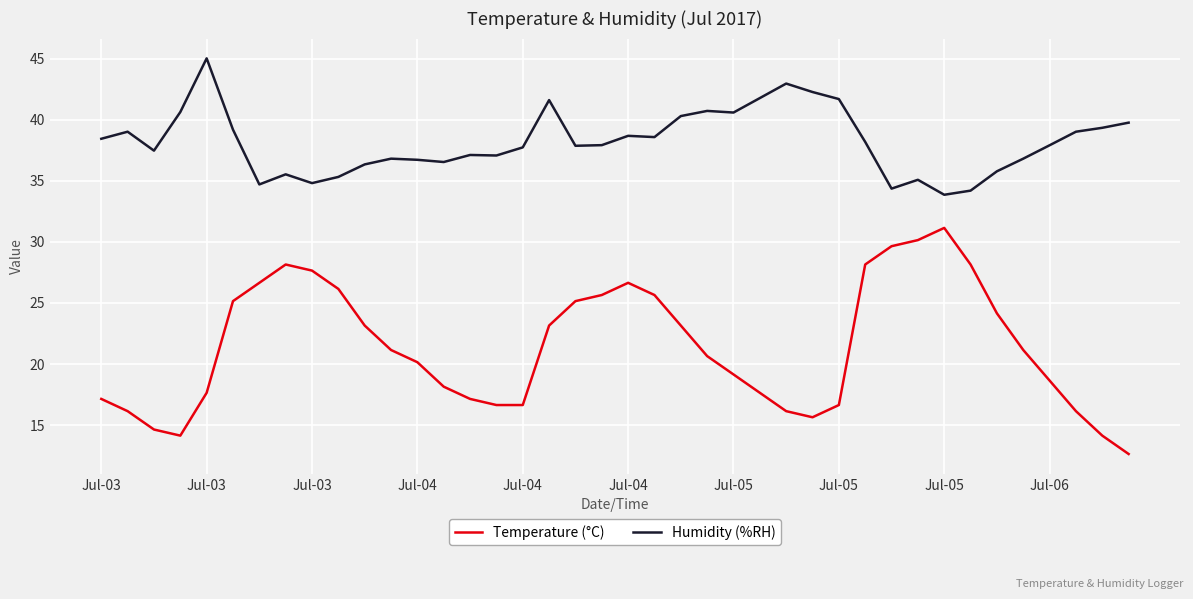

True or false: Humidity (%RH) and Temperature (°C) intersect in this chart.

False